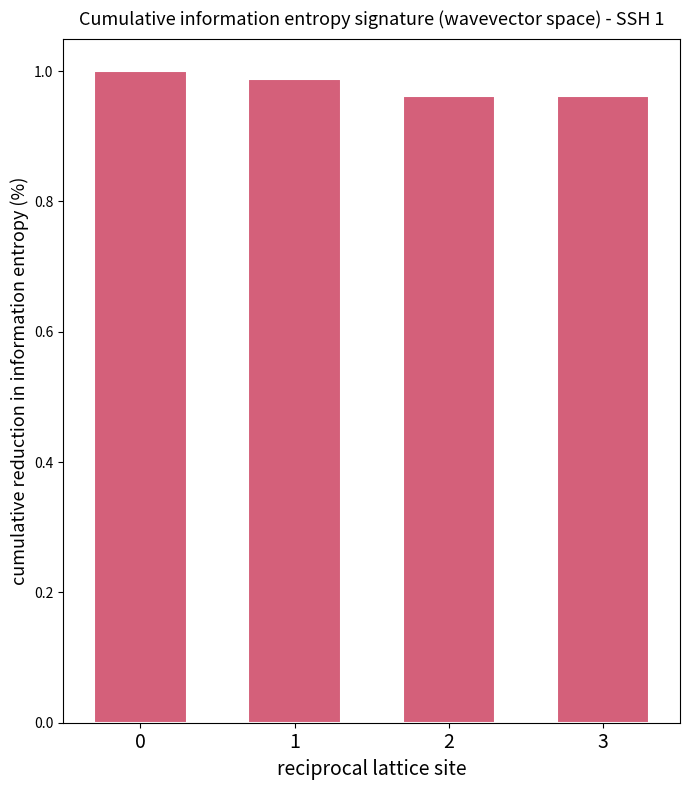

Is it true that the value at 3 is 1.0?

True